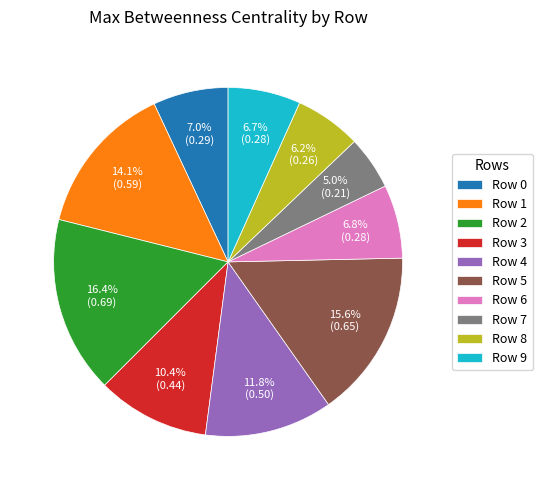

Between Row 6 and Row 1, which is larger?

Row 1